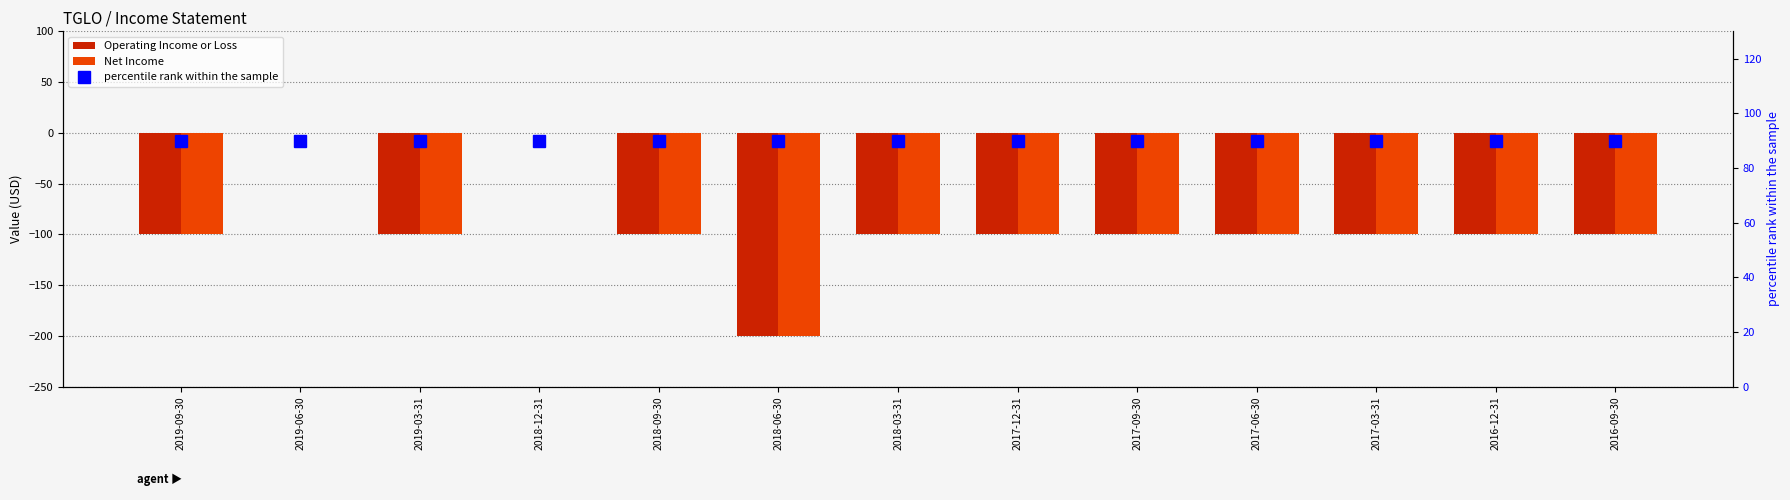

How many negative values does the Operating Income or Loss series have?

11